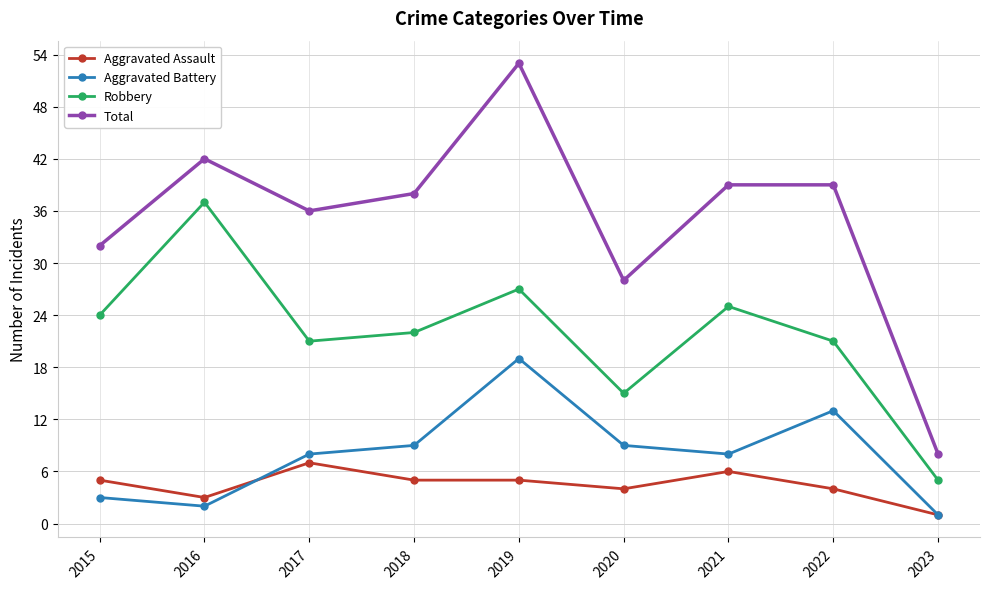

The value of Aggravated Battery at 2019 is 7. True or false?

False